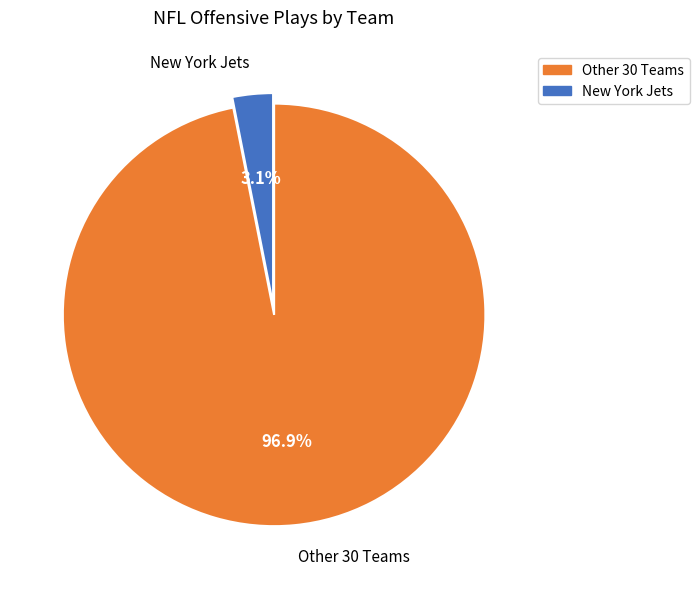

Is Other 30 Teams the majority of the pie?

Yes